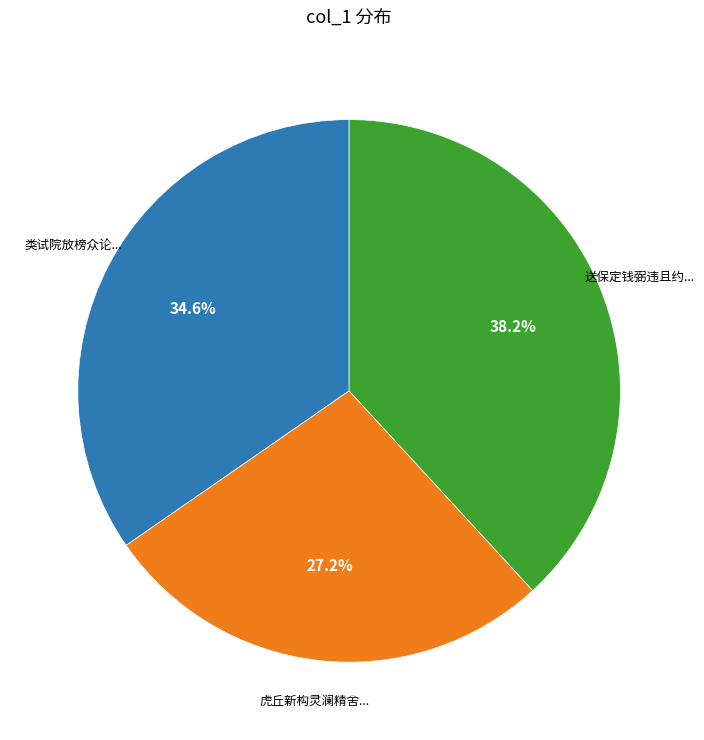

Is there a majority slice in this chart?

No